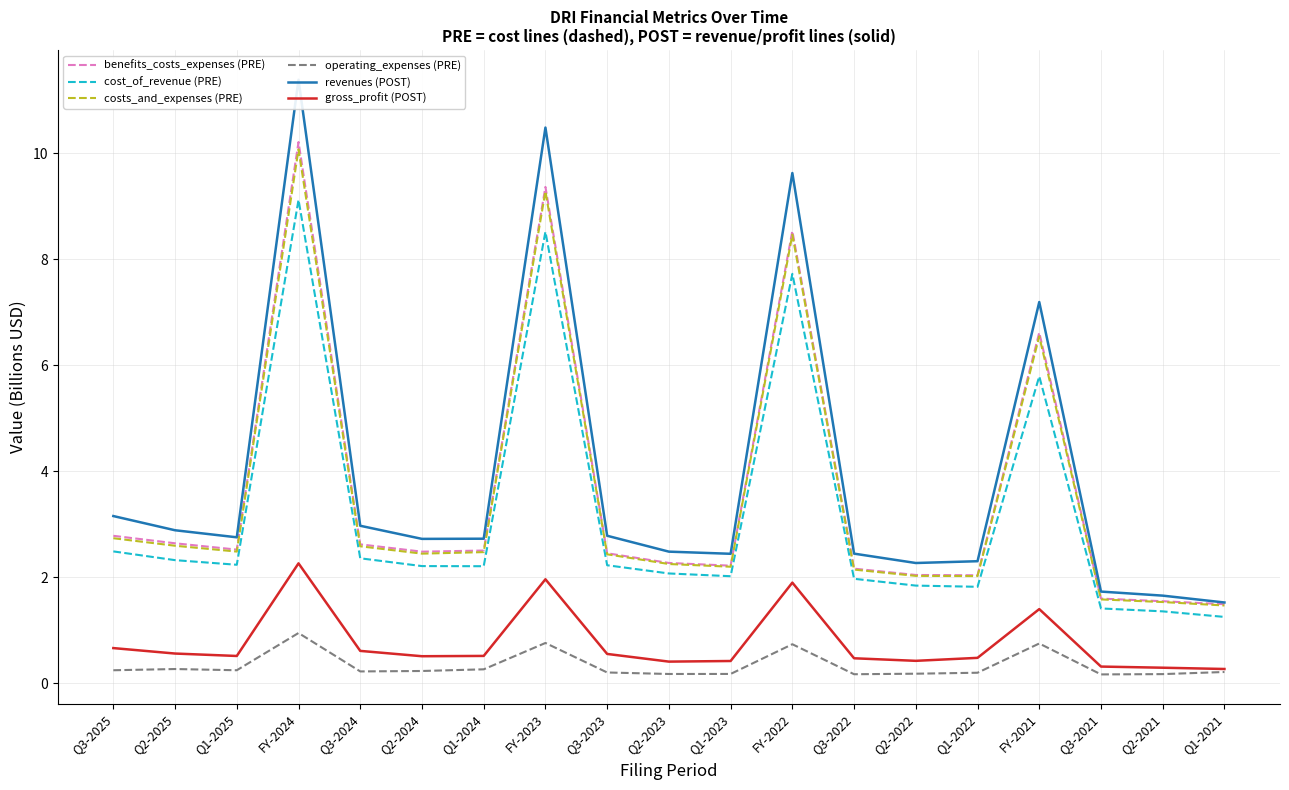

The value of gross_profit (POST) at Q1-2021 is 0.1. True or false?

False